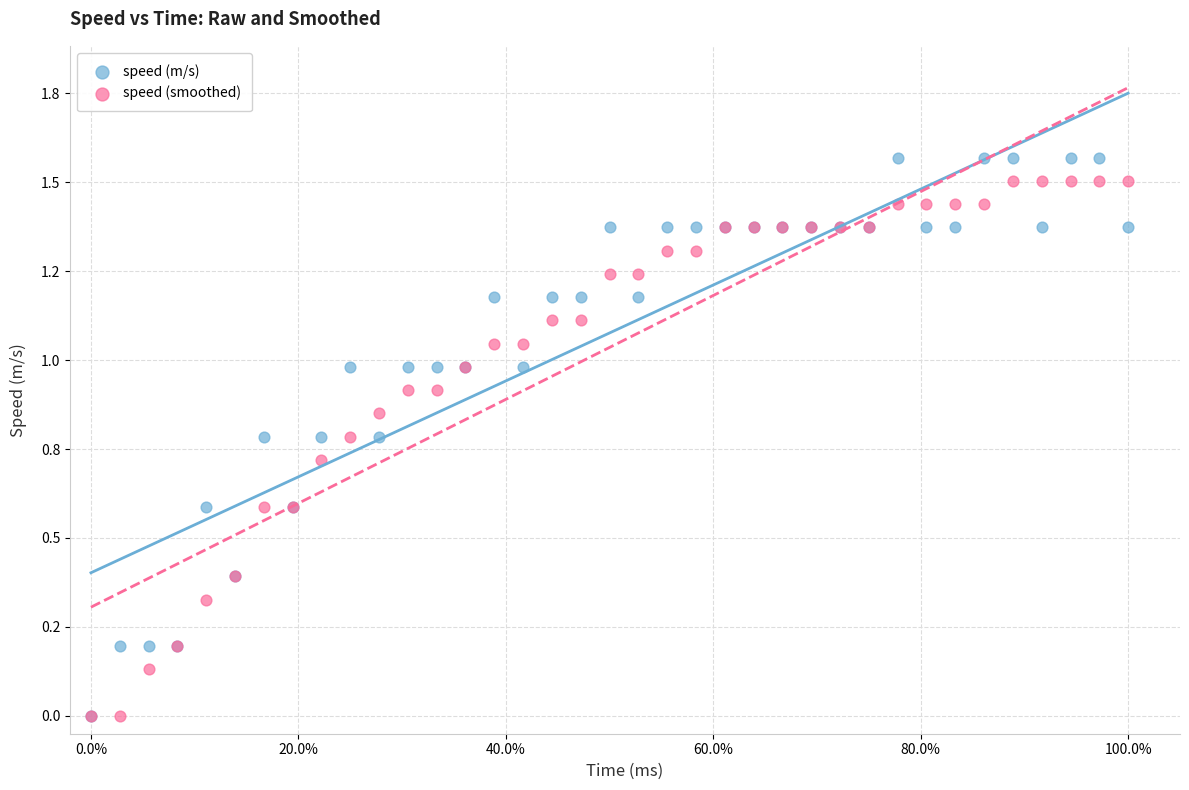

What are all the series names shown in the legend?

speed (m/s), speed (smoothed)